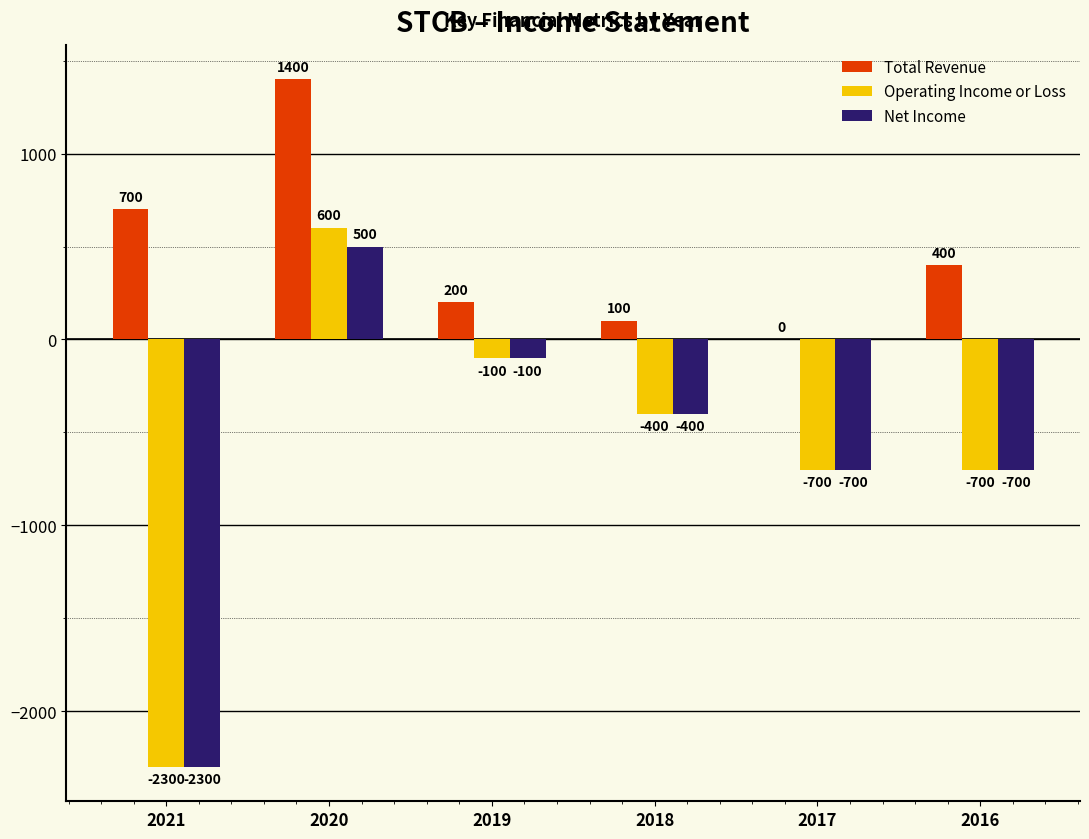

What is the sum of all Net Income values?

-3700